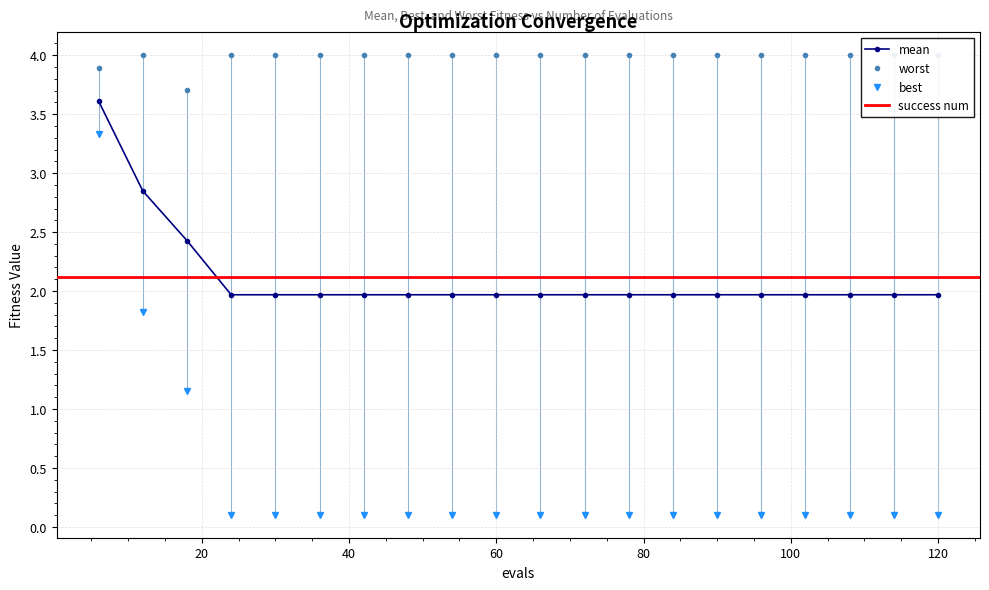

What is the difference between the second highest and second lowest values in the mean series?

0.9